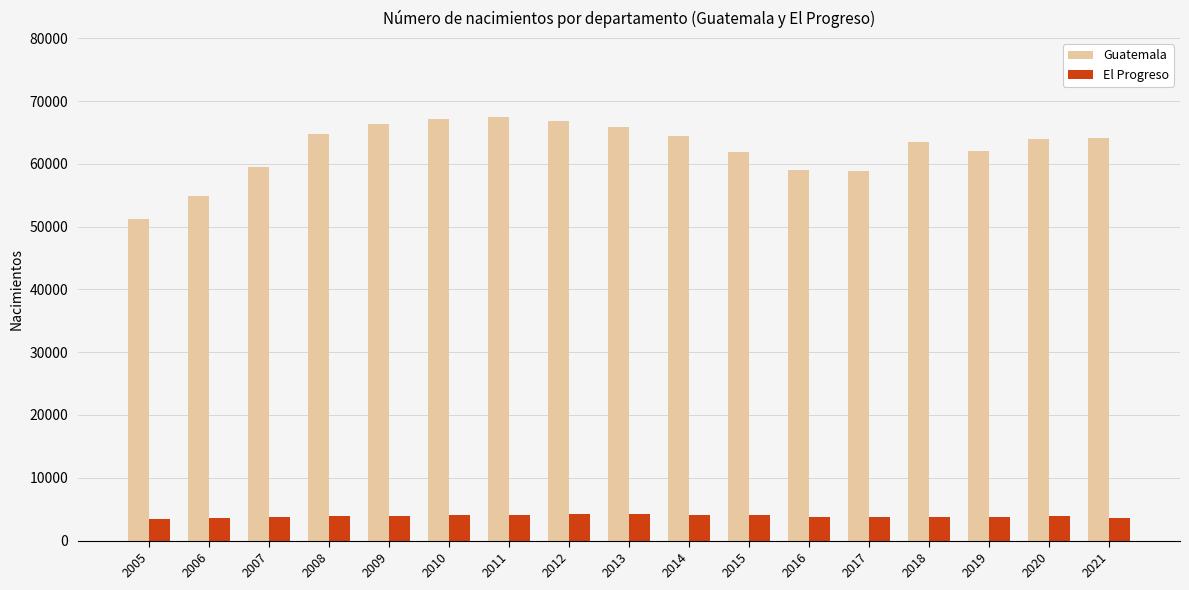

What is the highest value of the Guatemala series?

67471